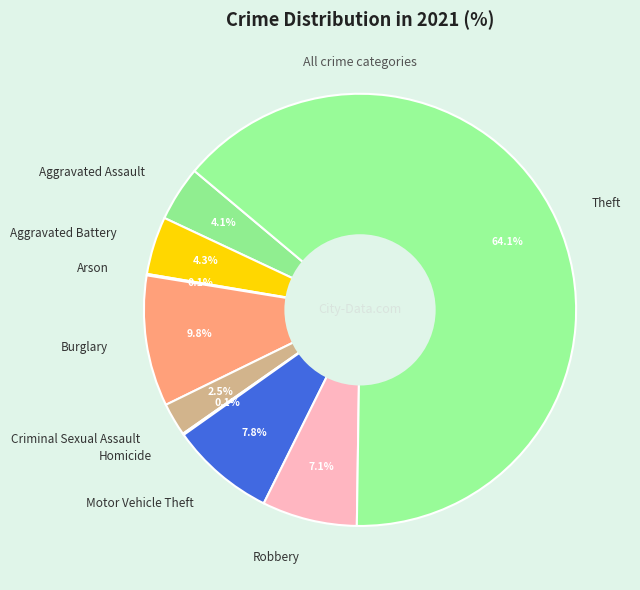

What is the majority slice?

Theft